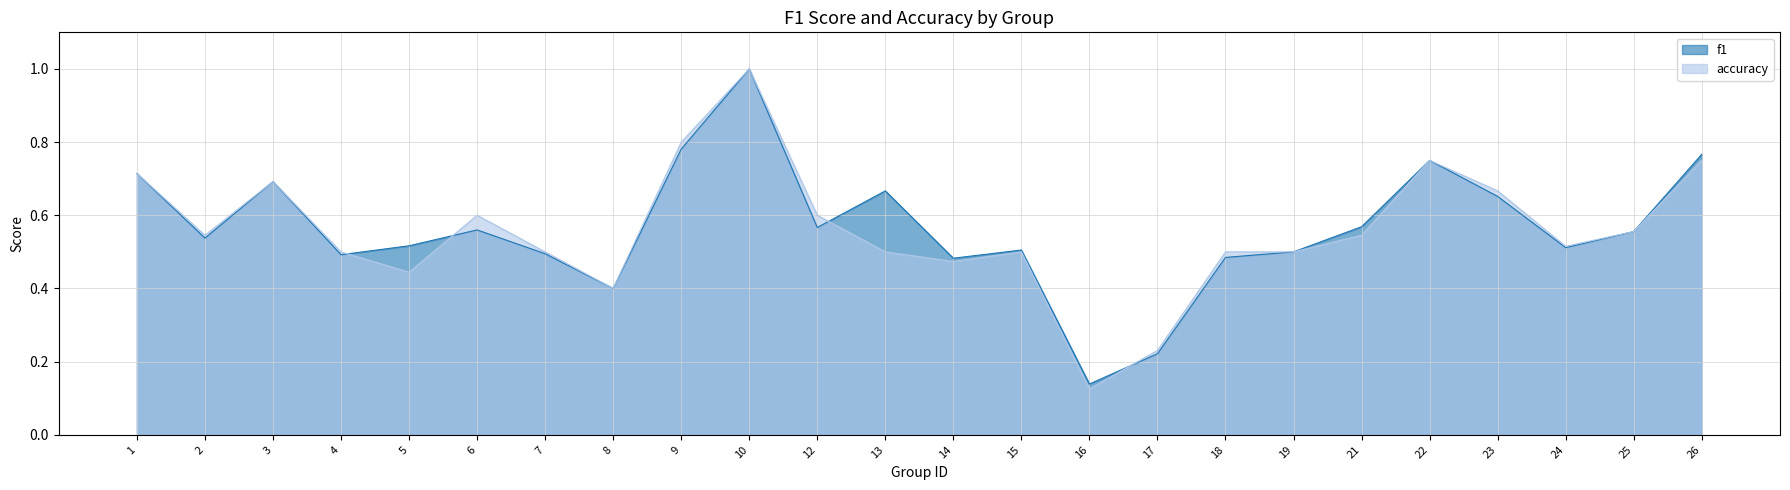

At which category does the chart reach its minimum across all series?

16